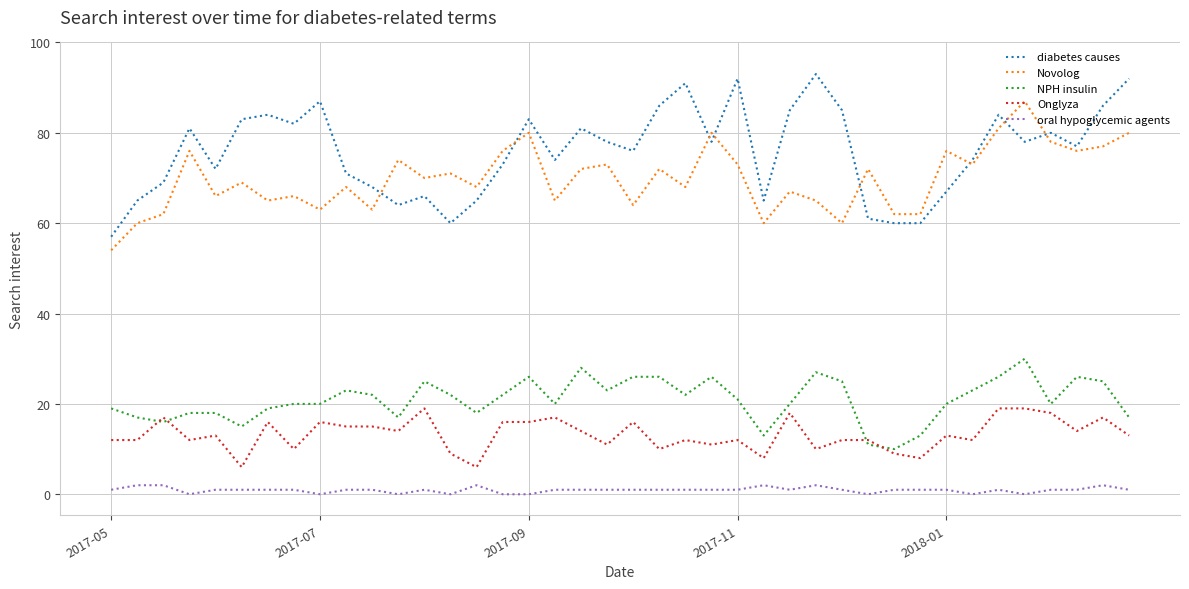

Which series has the largest total across all categories?

diabetes causes